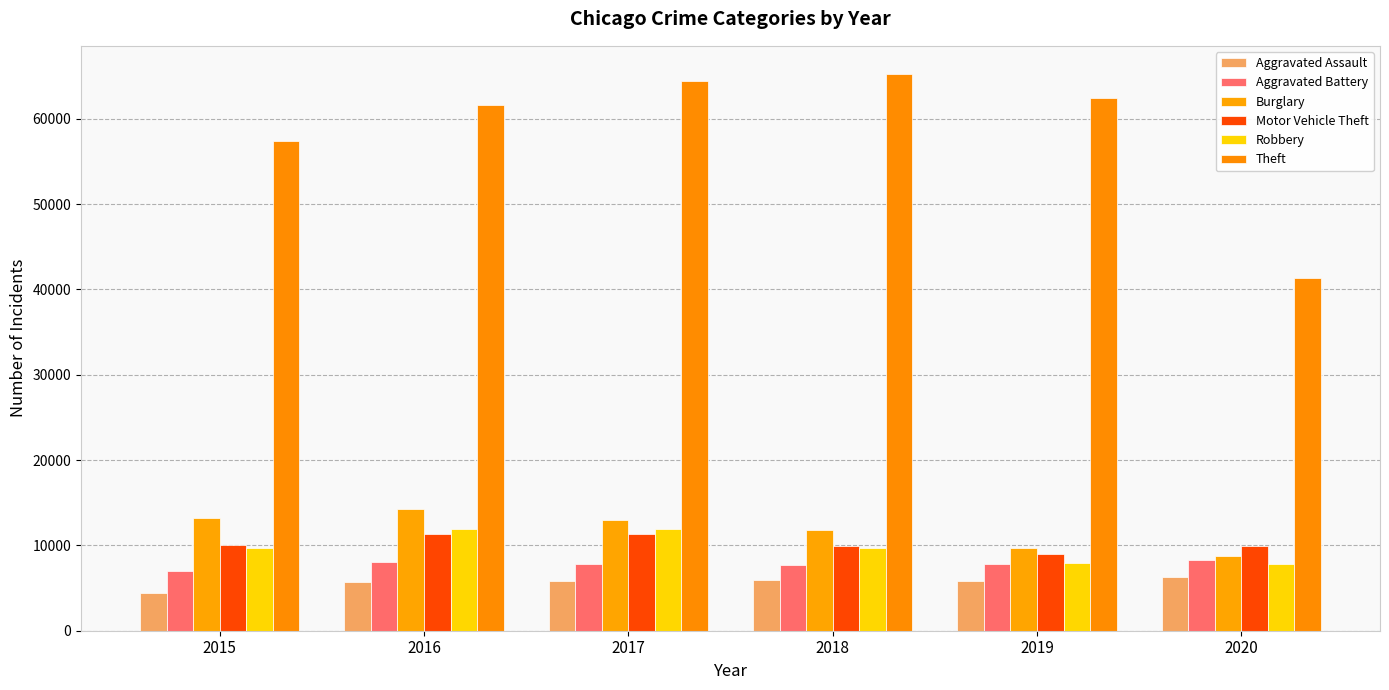

Does the chart contain stacked bars?

No